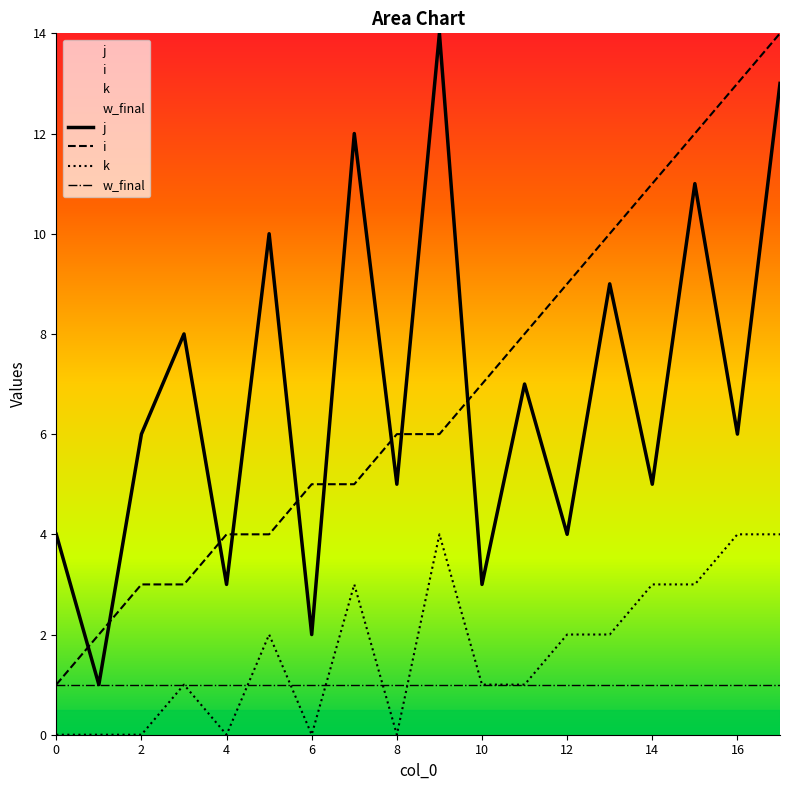

Does the chart have visible grid lines?

No